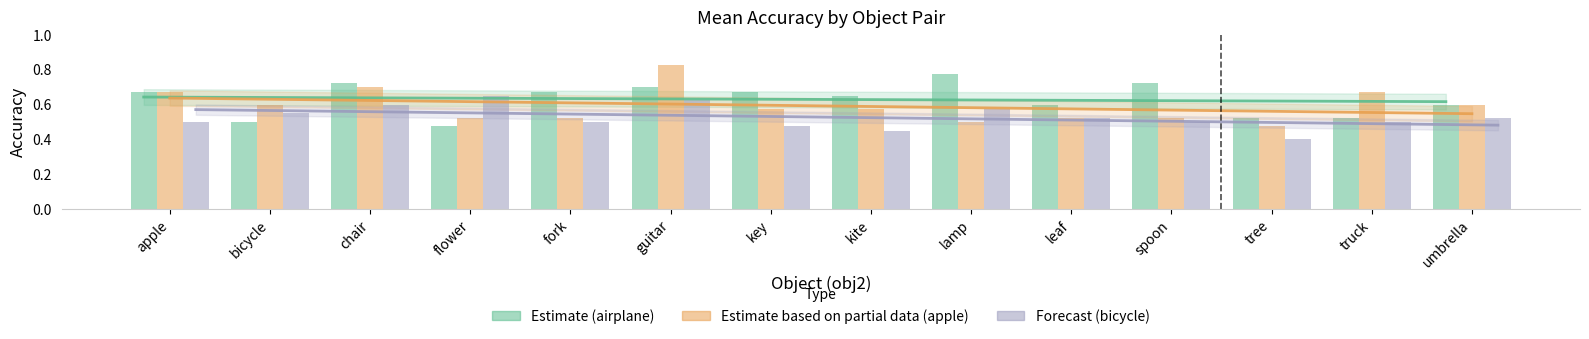

Is it true that bicycle equals 0.5 at apple?

True